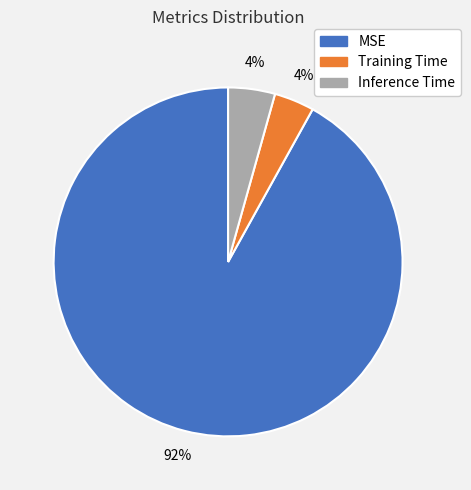

Count the number of slices in the pie.

3